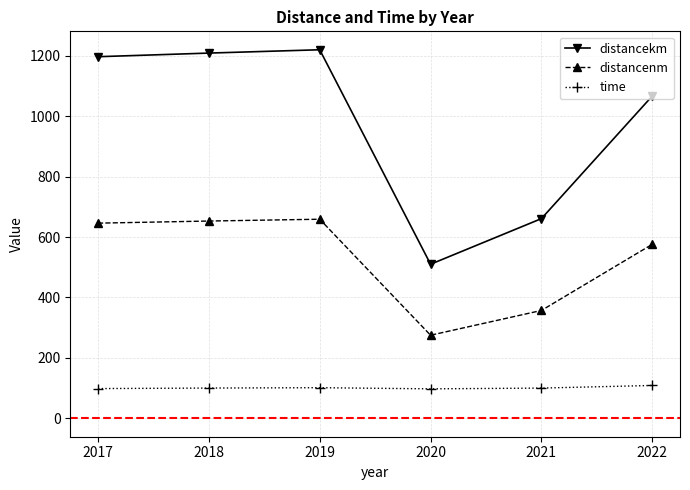

What is the spread (max minus min) of values at 2020?

412.5